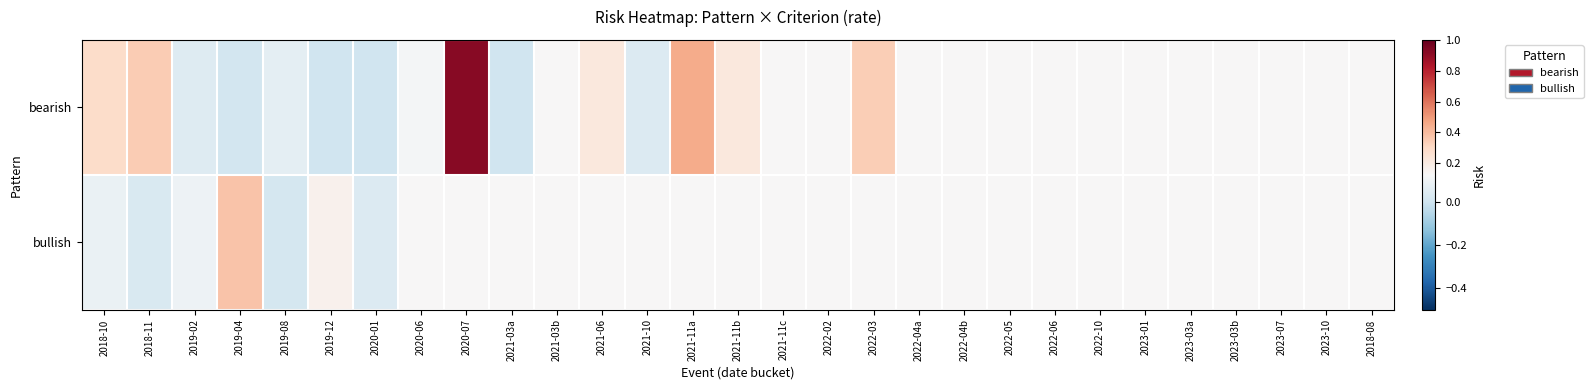

At how many categories does at least one series exceed 0?

29